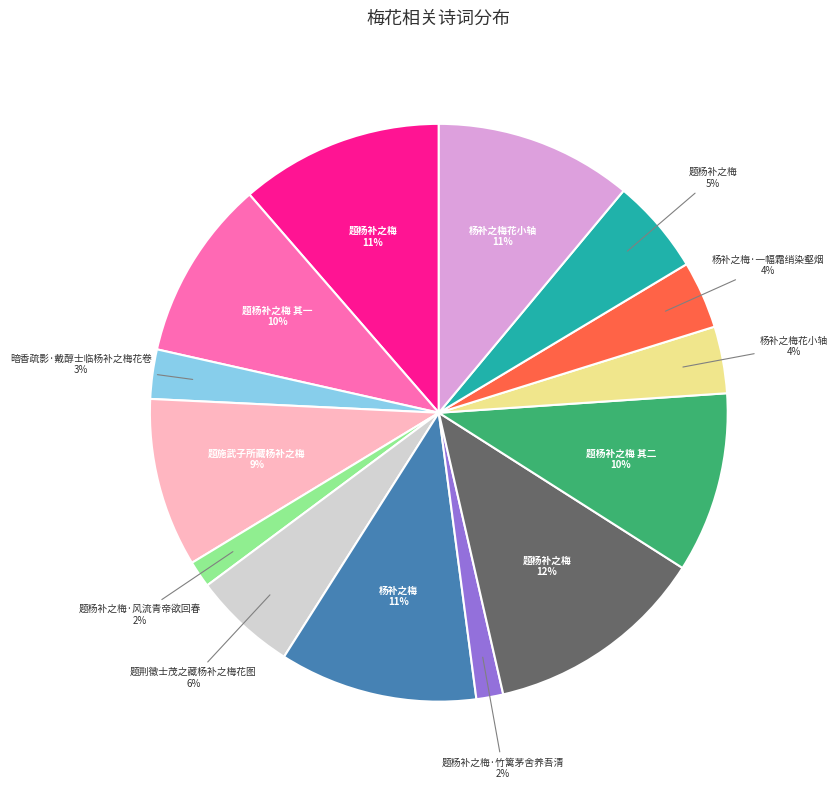

Does any single category account for the majority?

No